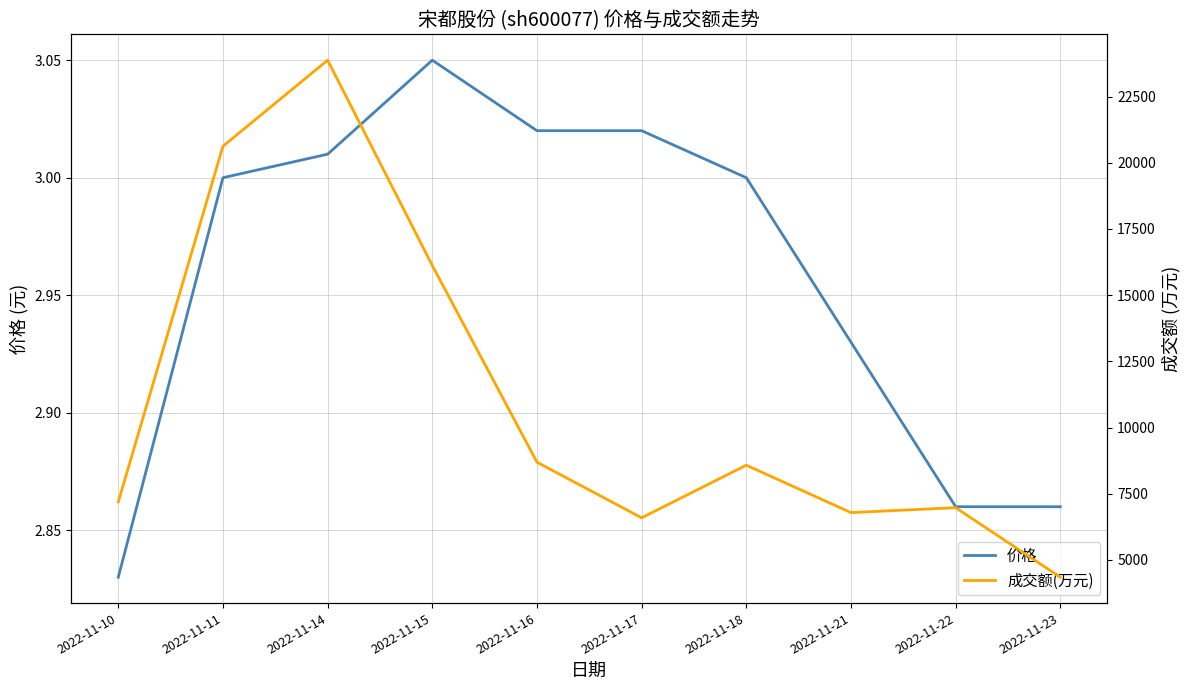

True or false: 成交额(万元) has a value of 6787.0 at 2022-11-21.

True